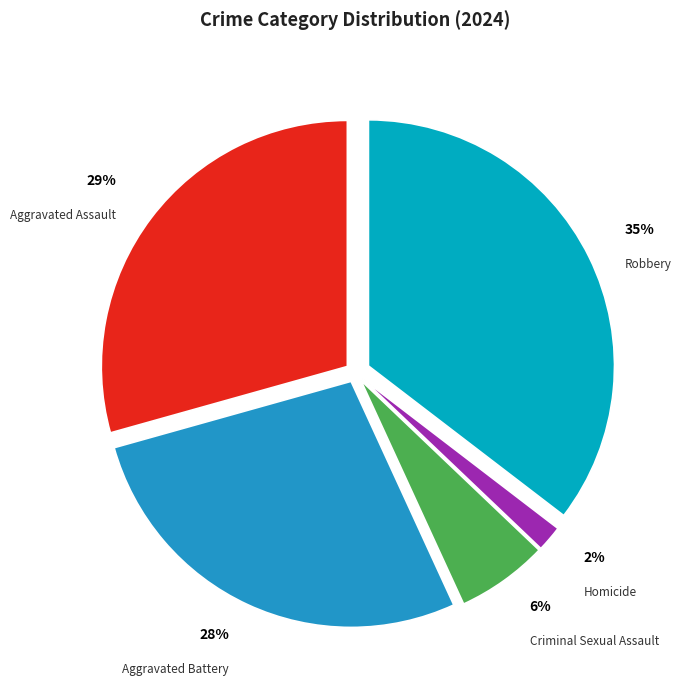

Is there a majority slice in this chart?

No